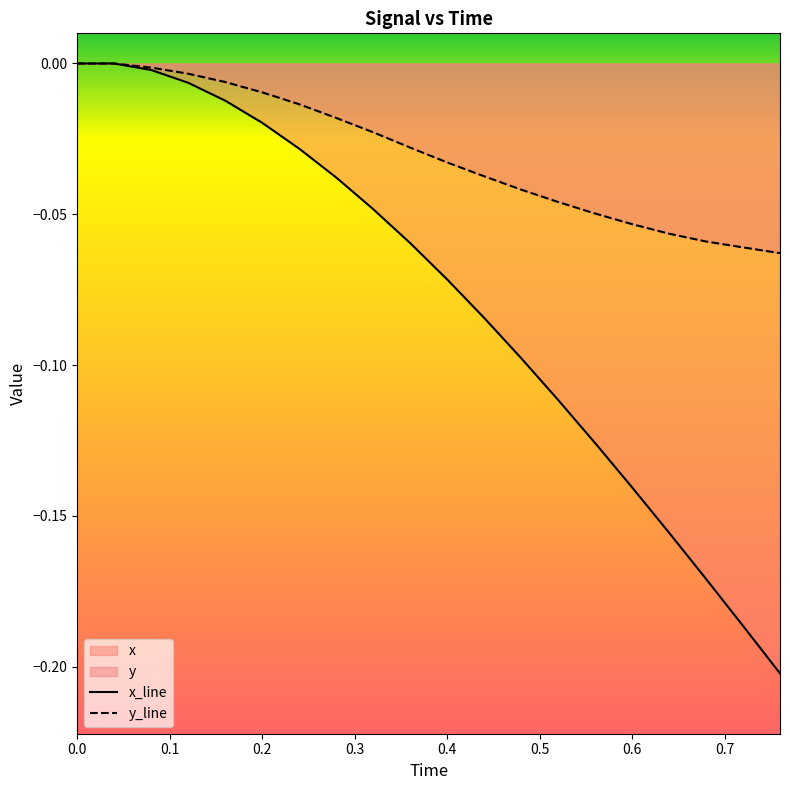

True or false: y and x intersect in this chart.

False